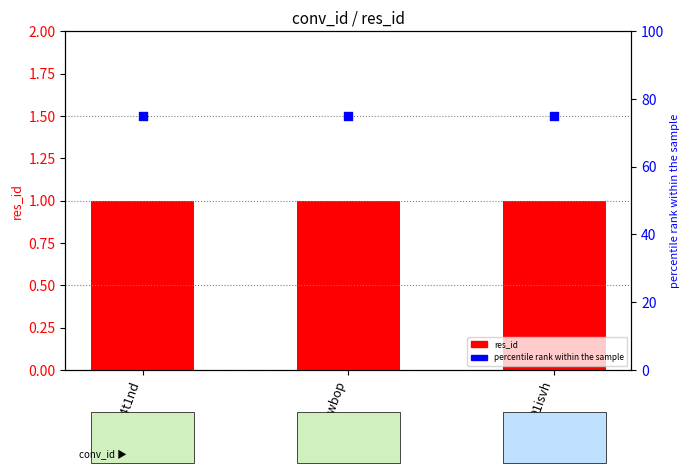

Which series reaches the maximum Y coordinate?

percentile rank within the sample